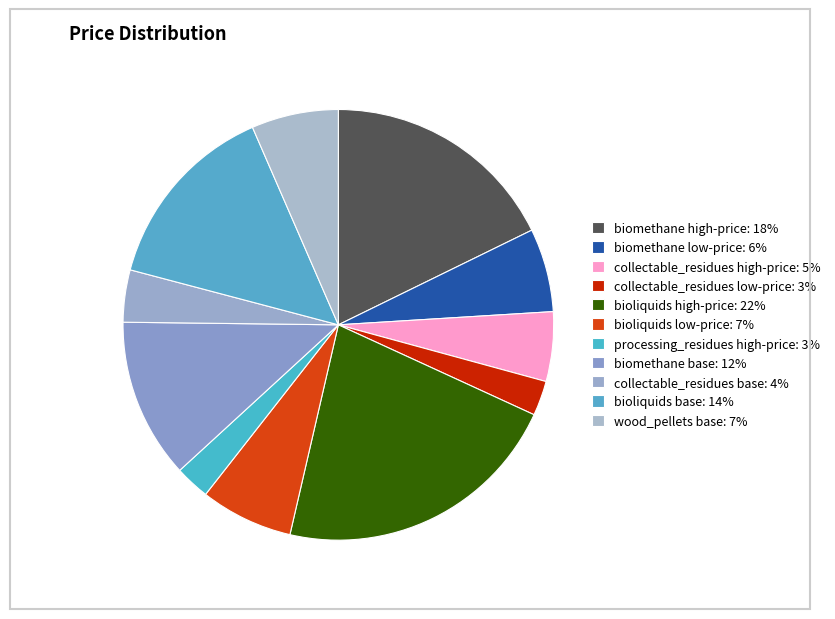

Count the number of slices in the pie.

11